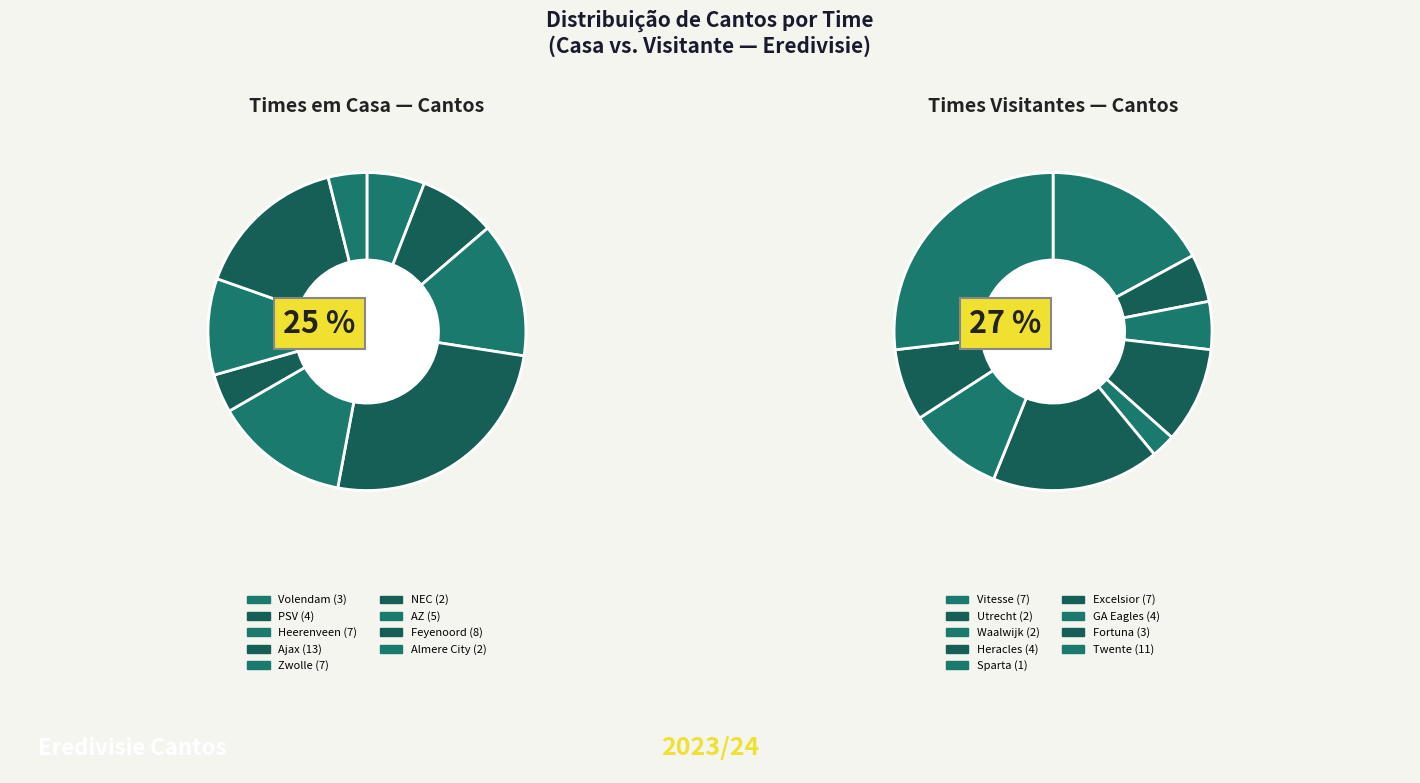

What percentage do Vitesse and AZ together represent?

13.0%